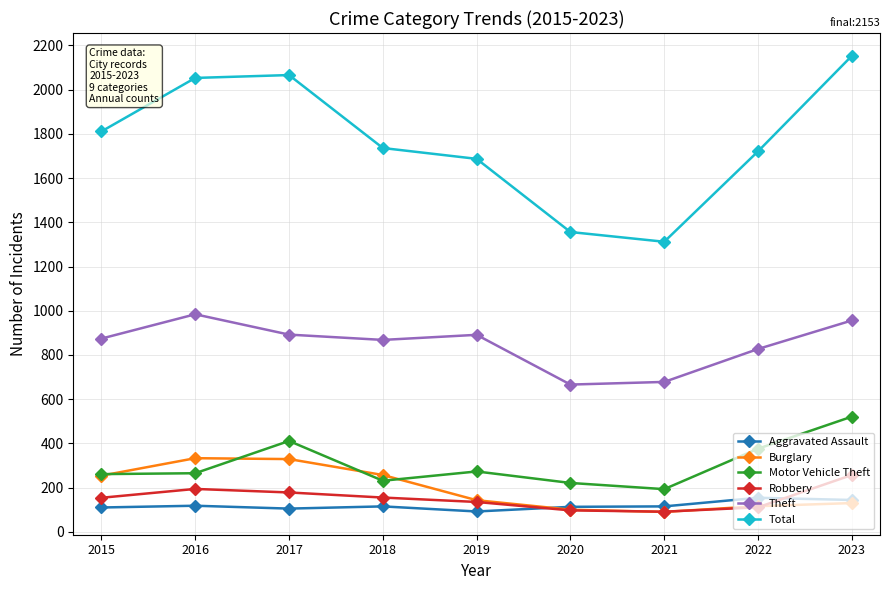

What is the difference between the maximum and minimum values in the Motor Vehicle Theft series?

328